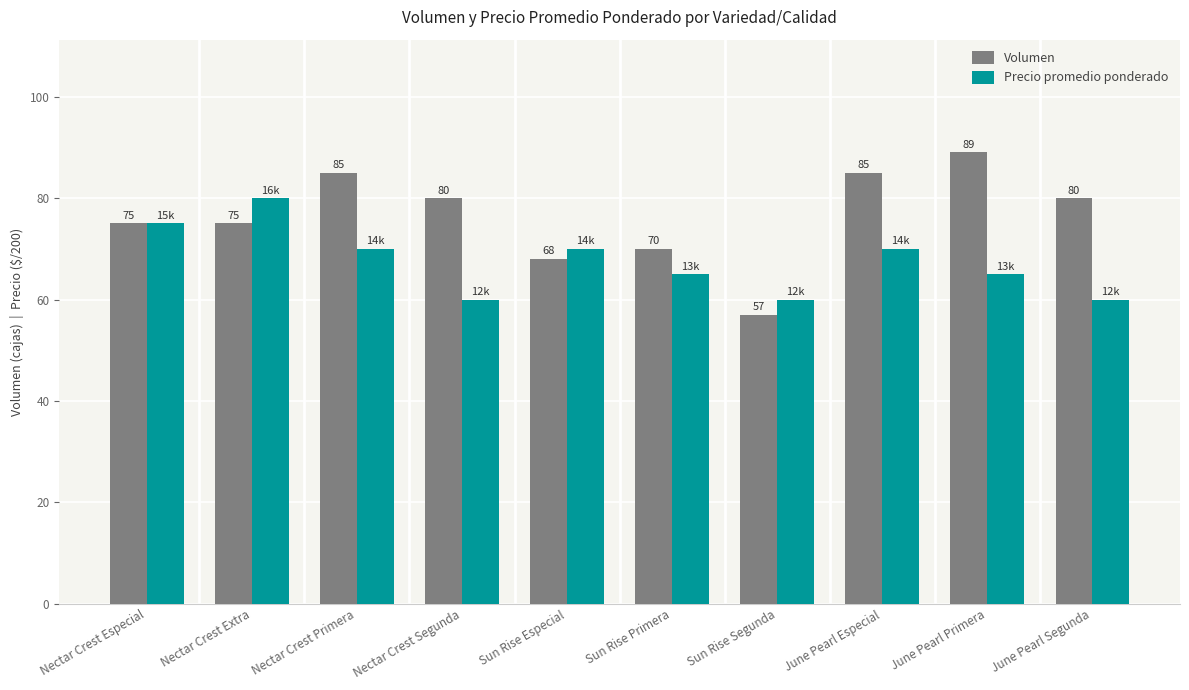

Reading left to right, what are all the values shown in this chart?

Volumen: Nectar Crest Especial=75	Nectar Crest Extra=75	Nectar Crest Primera=85	Nectar Crest Segunda=80	Sun Rise Especial=68	Sun Rise Primera=70	Sun Rise Segunda=57	June Pearl Especial=85	June Pearl Primera=89	June Pearl Segunda=80
Precio promedio ponderado: Nectar Crest Especial=75	Nectar Crest Extra=80	Nectar Crest Primera=70	Nectar Crest Segunda=60	Sun Rise Especial=70	Sun Rise Primera=65	Sun Rise Segunda=60	June Pearl Especial=70	June Pearl Primera=65	June Pearl Segunda=60